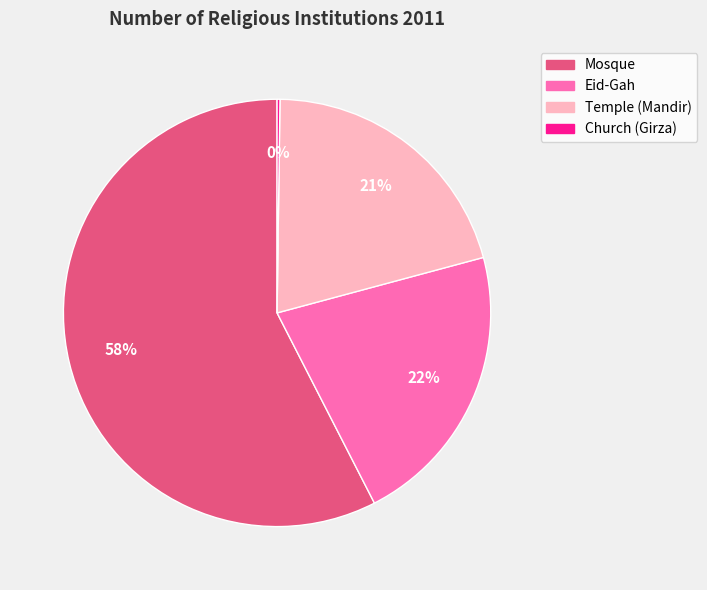

Is there a majority slice in this chart?

Yes